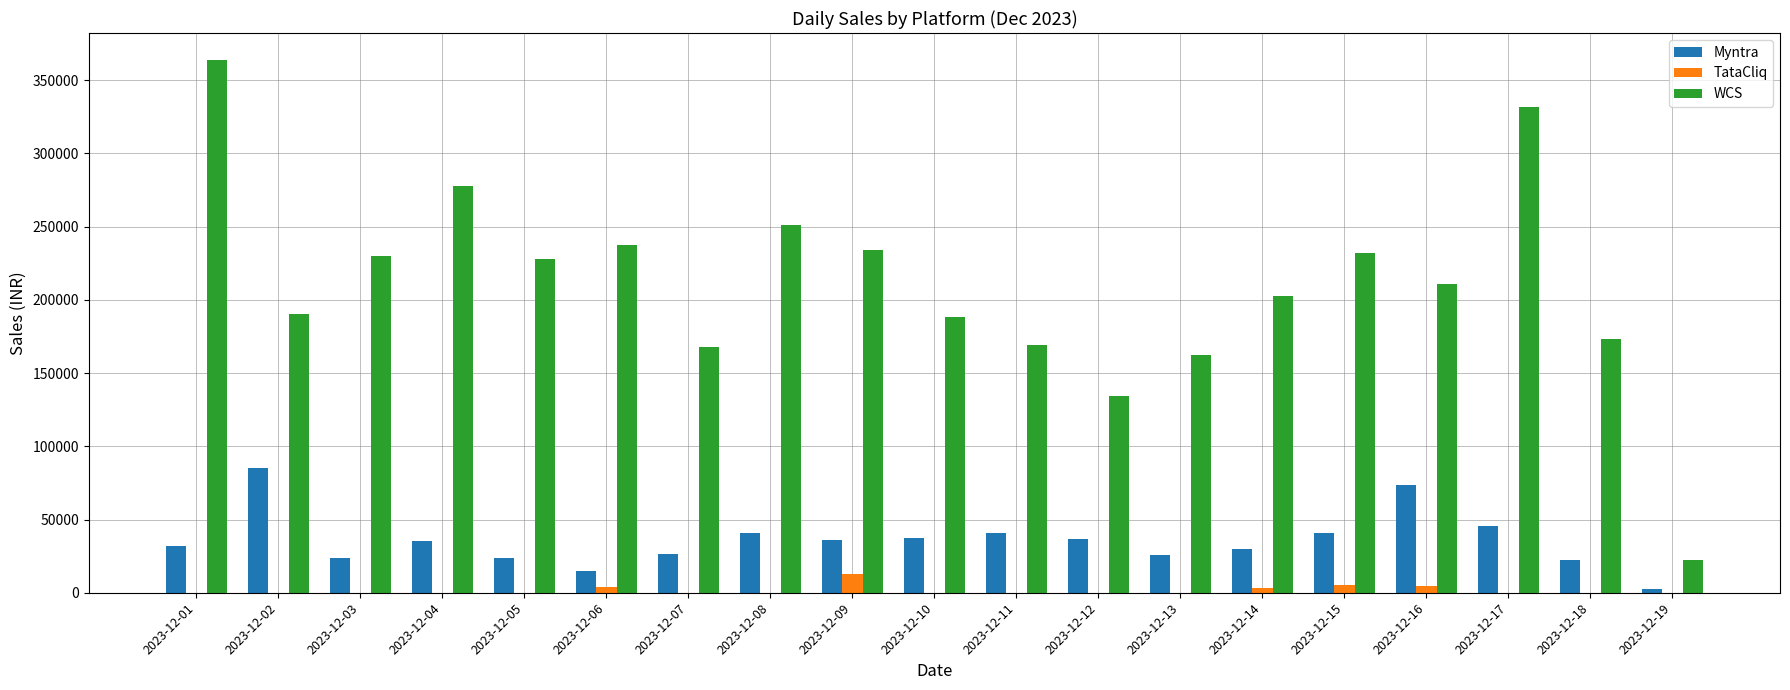

The value of TataCliq at 2023-12-05 is 0.0. True or false?

True